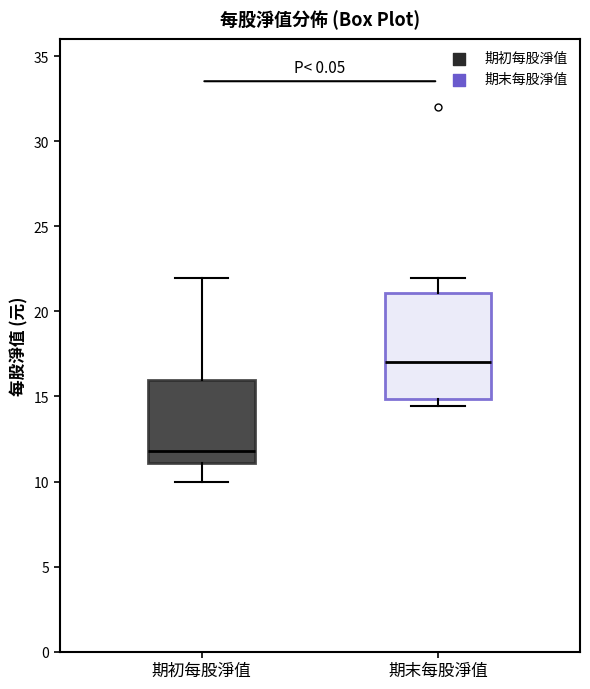

Where does the median line of the box for 期初每股淨值 sit on the y-axis? The values are not printed on the chart, so give them approximately, as read against the axis.

12.0